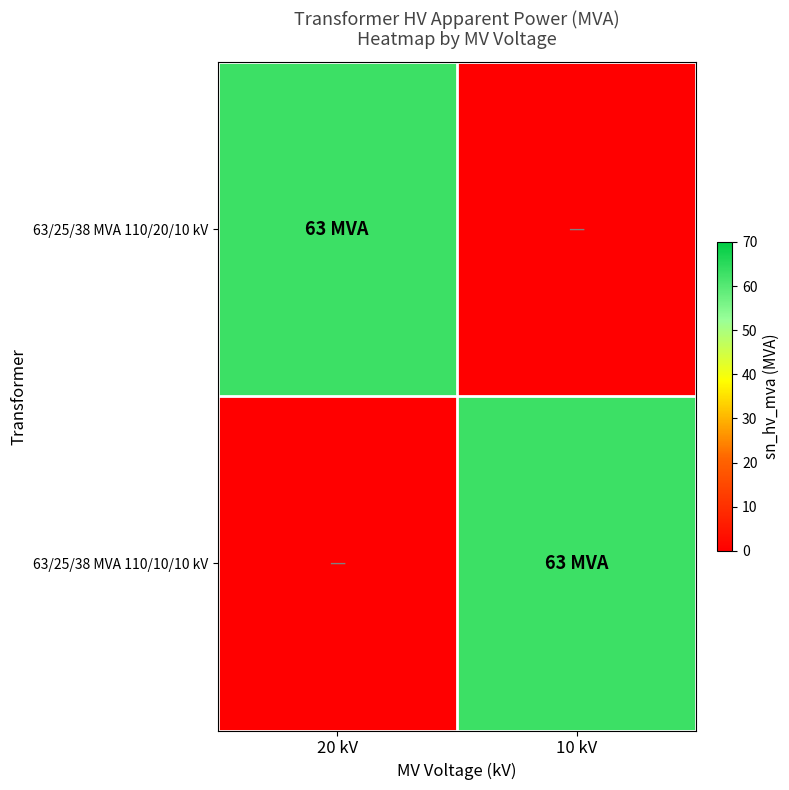

At how many categories does at least one series exceed 31?

2